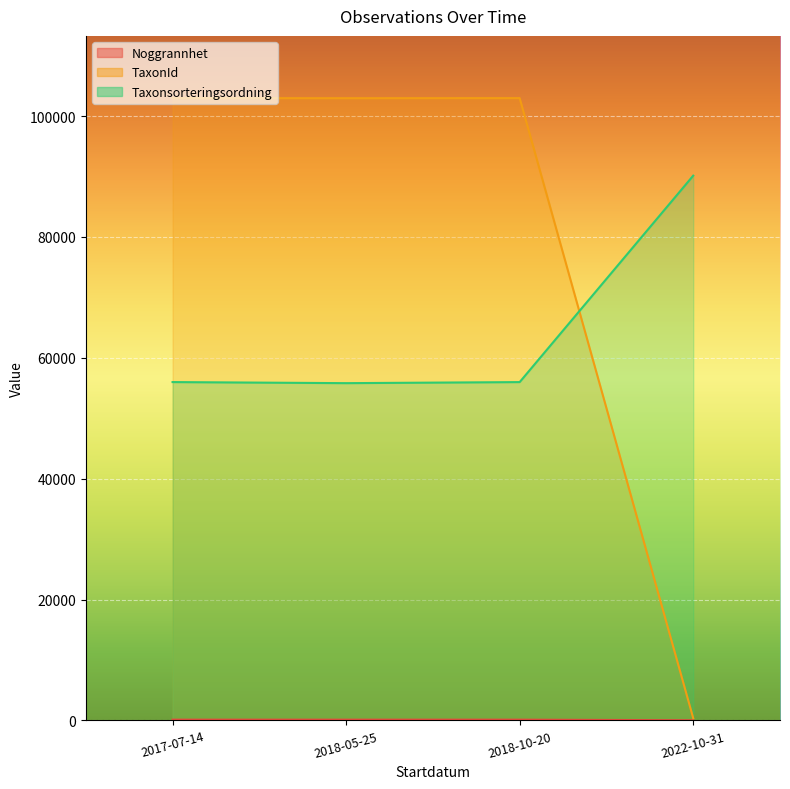

What are all the series names shown in the legend?

Noggrannhet, TaxonId, Taxonsorteringsordning